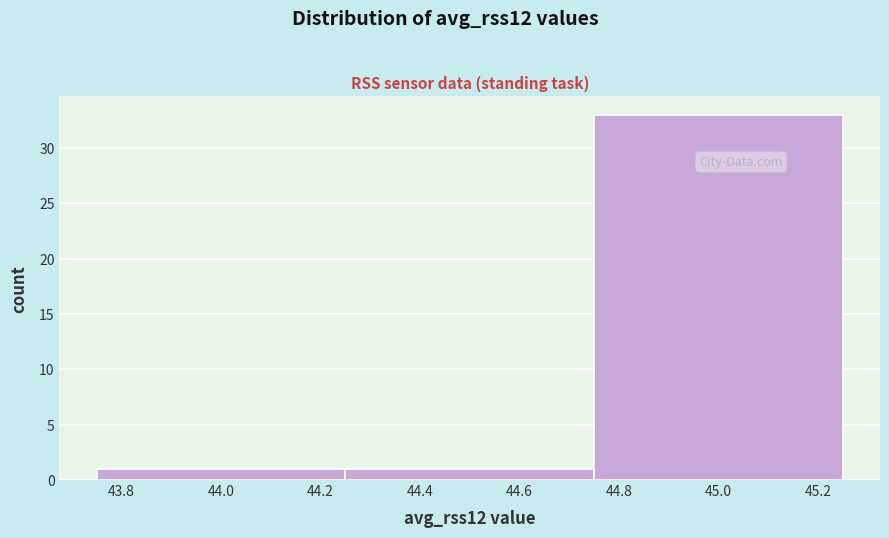

Over which range of the x-axis is the bar tallest?

44.75 to 45.25